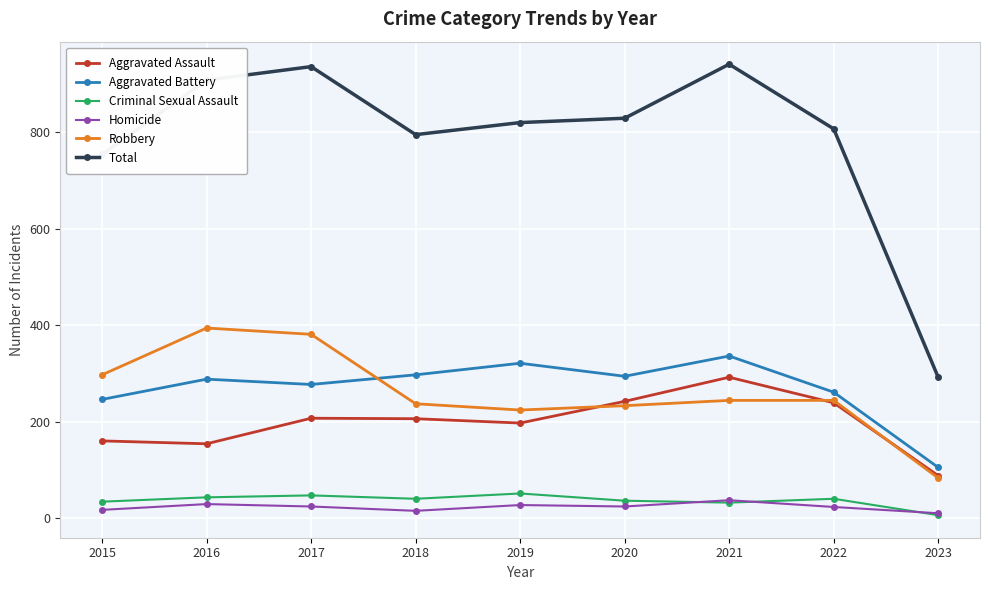

At 2017, list the series in order from smallest to largest.

Homicide, Criminal Sexual Assault, Aggravated Assault, Aggravated Battery, Robbery, Total